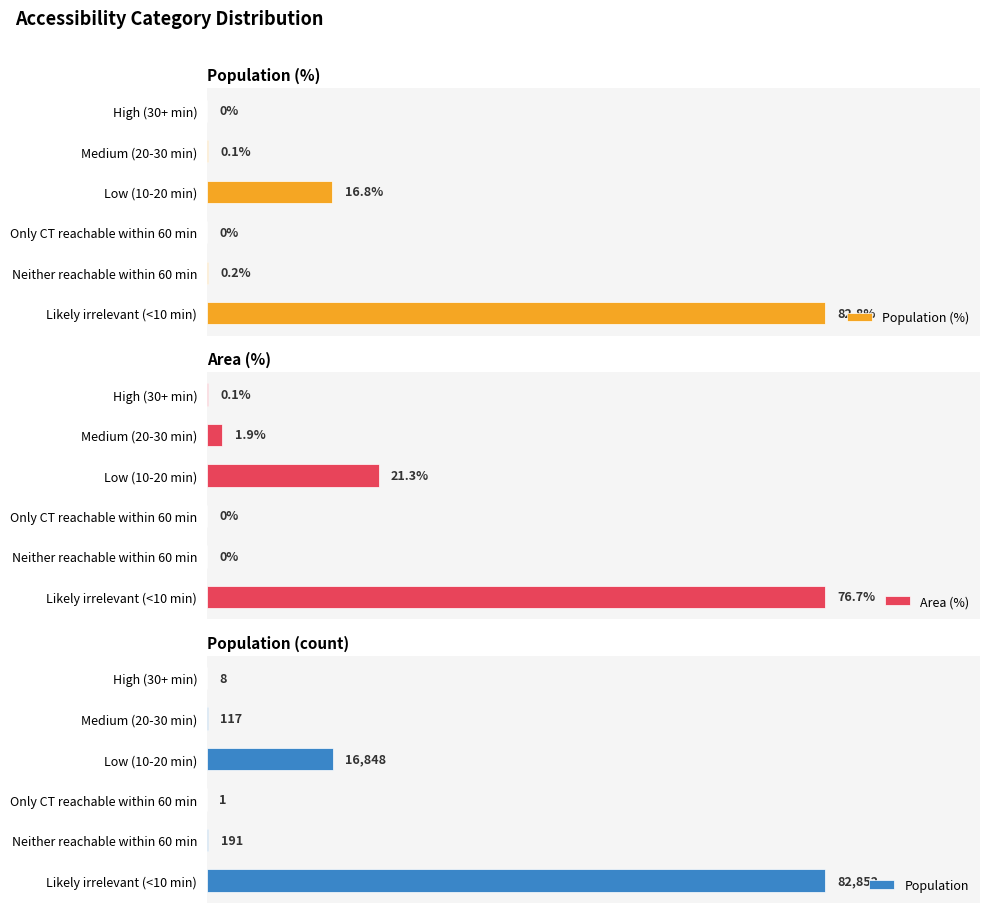

Where is Population nearest to the value 41426?

Low (10-20 min)